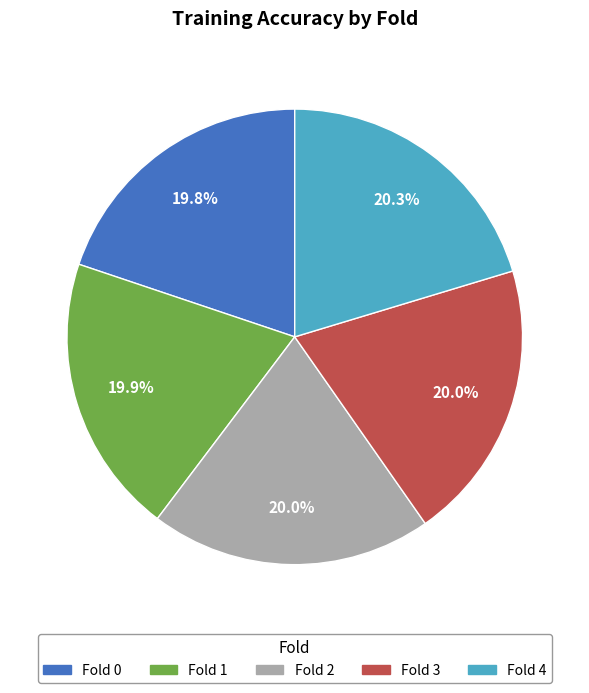

To the nearest percent, what is the combined percentage of Fold 3 and Fold 0?

40%